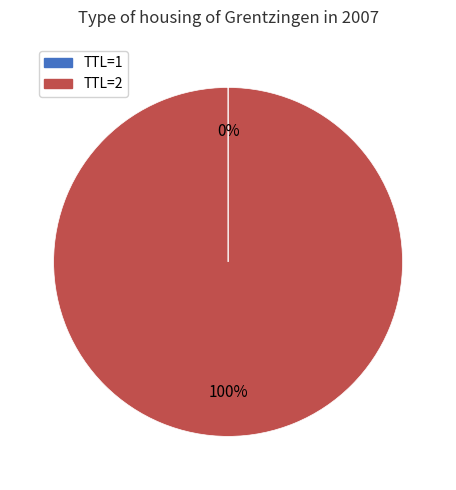

Is it true that TTL=2 is 94% of the pie?

False